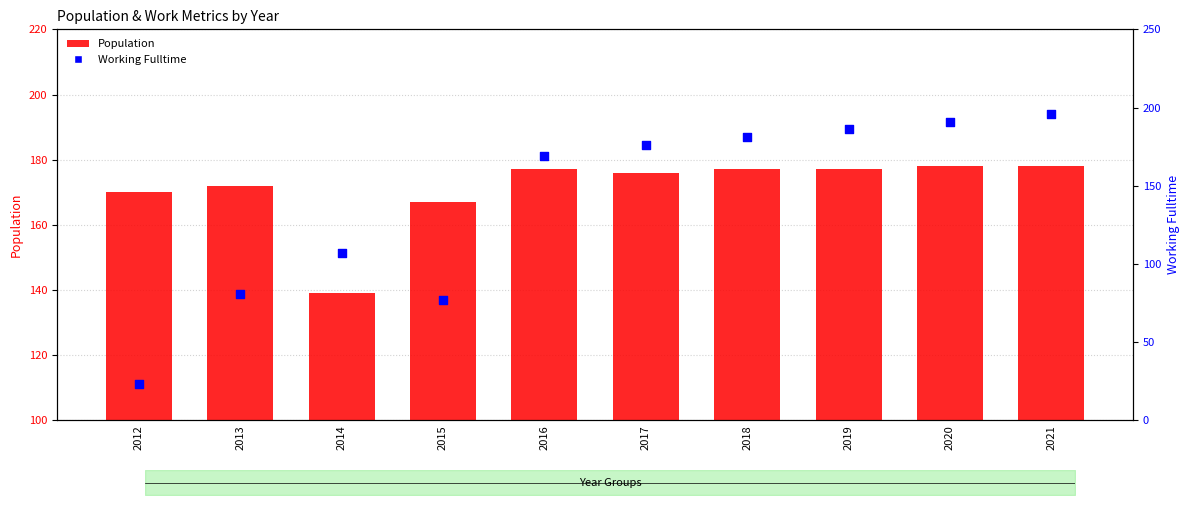

Which series has the largest total across all categories?

Population